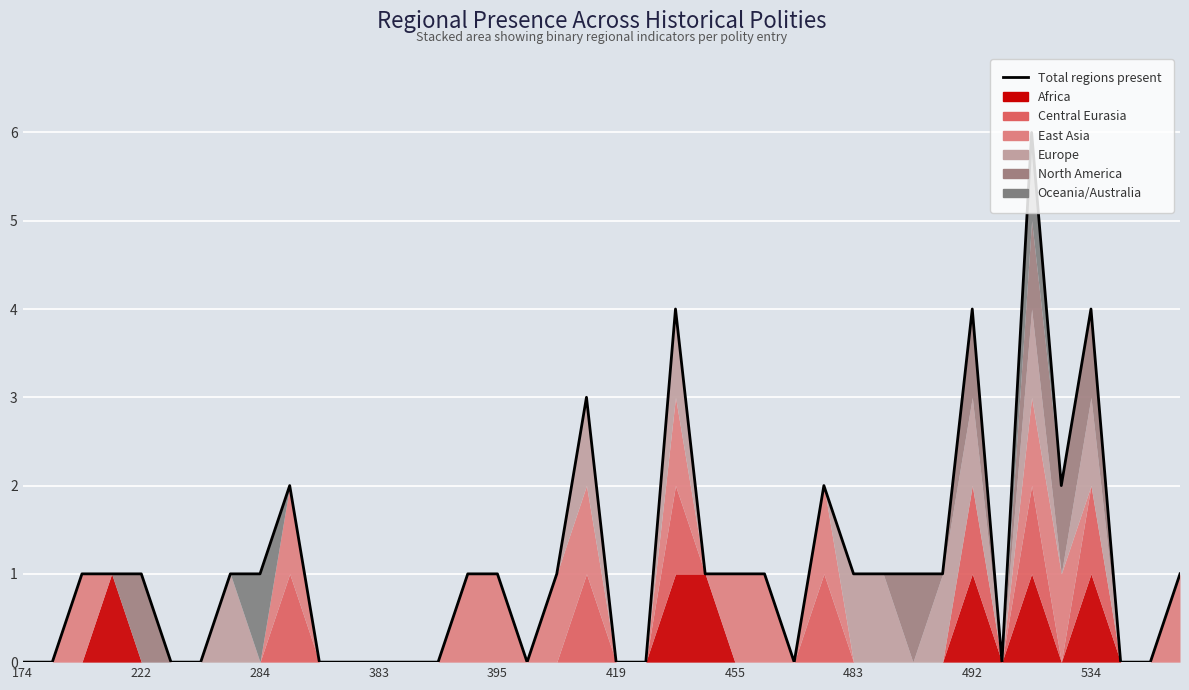

The chart shows a value of 1 at 30. True or false?

True